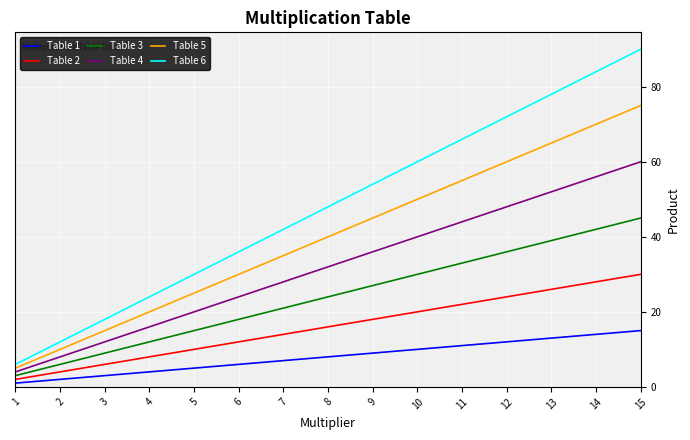

Which series has the widest spread of values?

Table 6